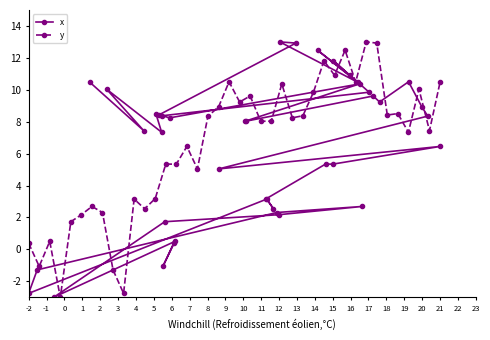

Is it true that x equals -2.8 at -2?

True